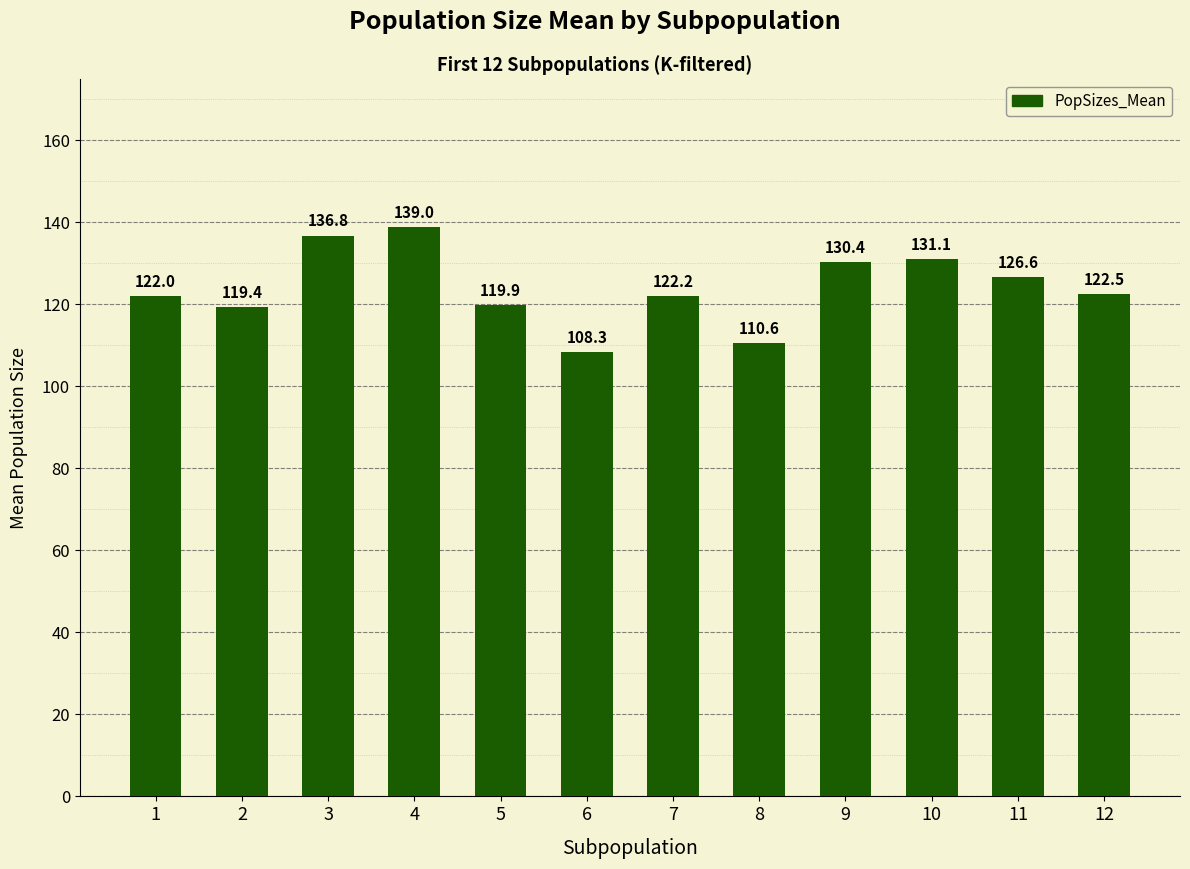

How many distinct data groups are displayed?

1